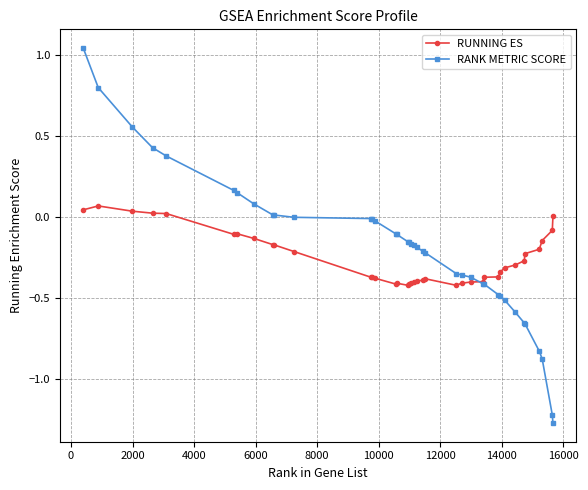

True or false: RUNNING ES has more than 1 points higher than both neighbors.

True